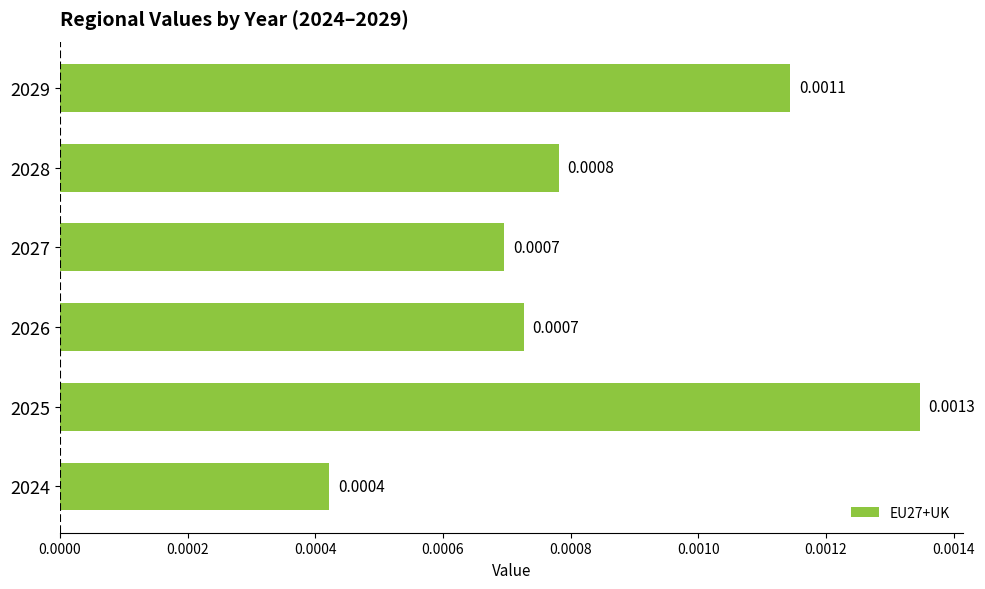

Does the chart contain stacked bars?

No